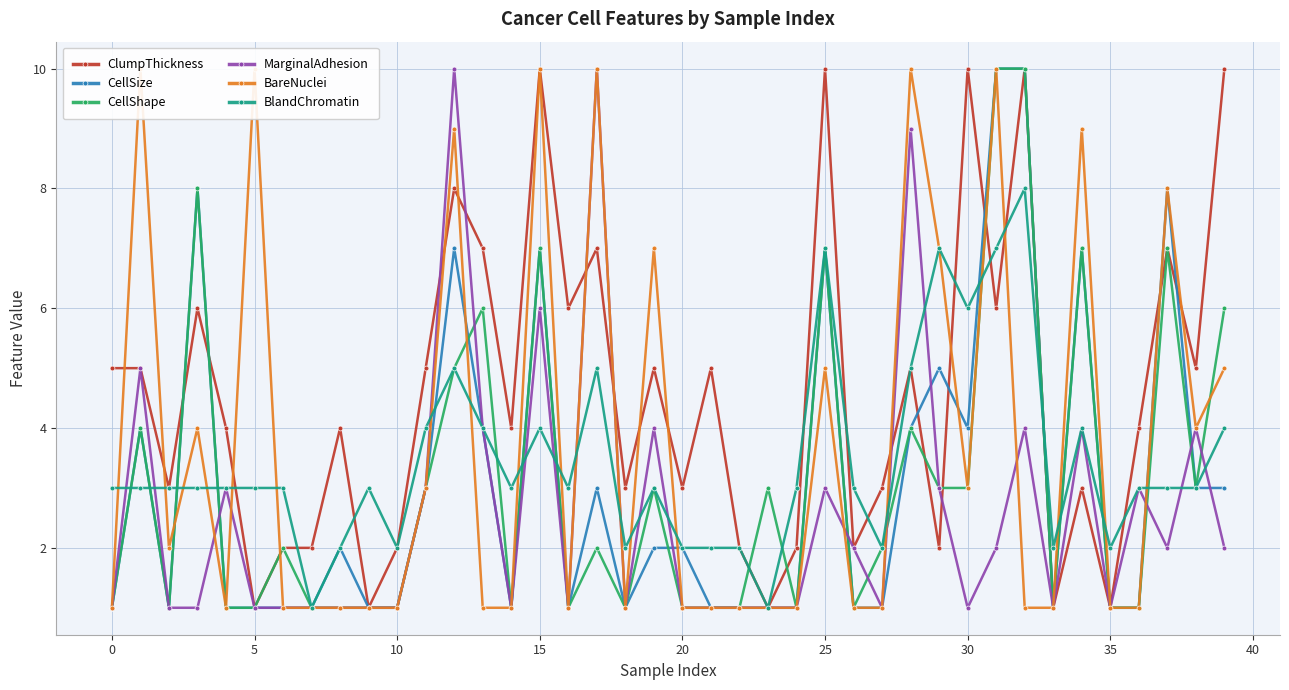

Reading right to left, transcribe all the data shown in this chart.

ClumpThickness: 10	5	7	4	1	3	1	10	6	10	2	5	3	2	10	2	1	2	5	3	5	3	7	6	10	4	7	8	5	2	1	4	2	2	1	4	6	3	5	5
CellSize: 3	3	8	1	1	7	1	10	10	4	5	4	1	1	7	1	1	1	1	2	2	1	3	1	7	1	4	7	3	1	1	2	1	1	1	1	8	1	4	1
CellShape: 6	3	7	1	1	7	1	10	10	3	3	4	2	1	7	1	3	1	1	1	3	1	2	1	7	1	6	5	3	1	1	1	1	2	1	1	8	1	4	1
MarginalAdhesion: 2	4	2	3	1	4	1	4	2	1	3	9	1	2	3	1	1	1	1	1	4	1	10	1	6	1	4	10	3	1	1	1	1	1	1	3	1	1	5	1
BareNuclei: 5	4	8	1	1	9	1	1	10	3	7	10	1	1	5	1	1	1	1	1	7	1	10	1	10	1	1	9	3	1	1	1	1	1	10	1	4	2	10	1
BlandChromatin: 4	3	3	3	2	4	2	8	7	6	7	5	2	3	7	3	1	2	2	2	3	2	5	3	4	3	4	5	4	2	3	2	1	3	3	3	3	3	3	3